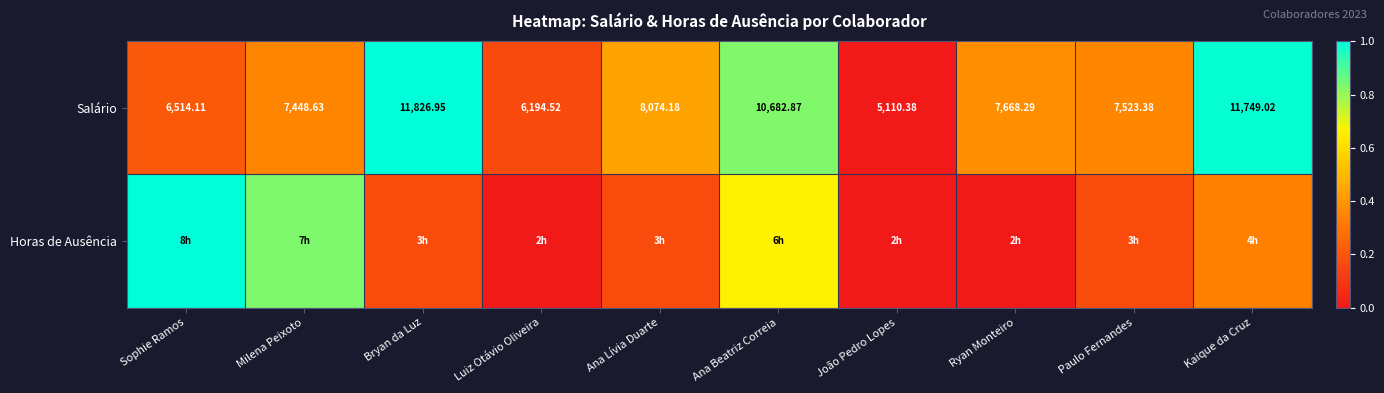

At which label does Salário first exceed 7668?

Bryan da Luz